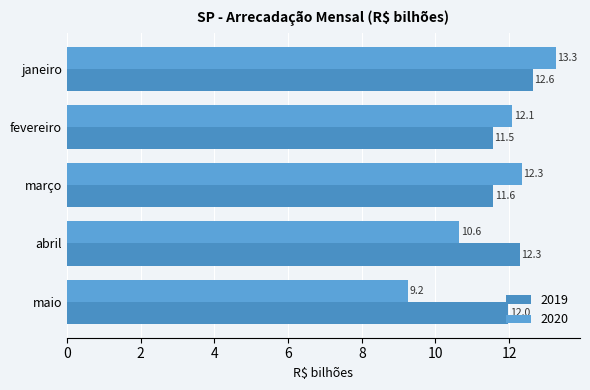

Which series has the largest total across all categories?

2019